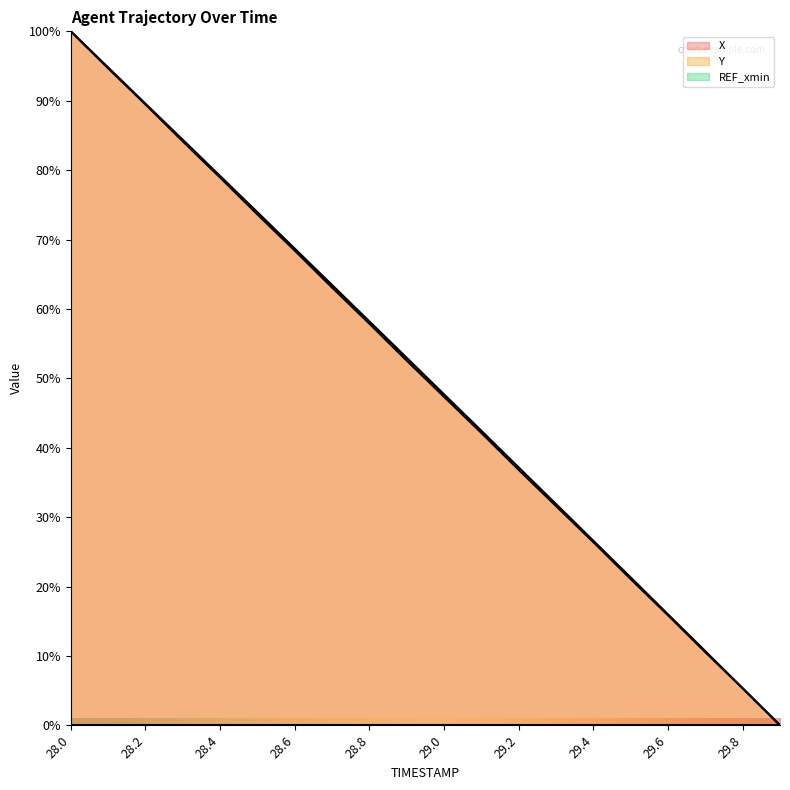

At which label does Y reach its minimum?

29.9